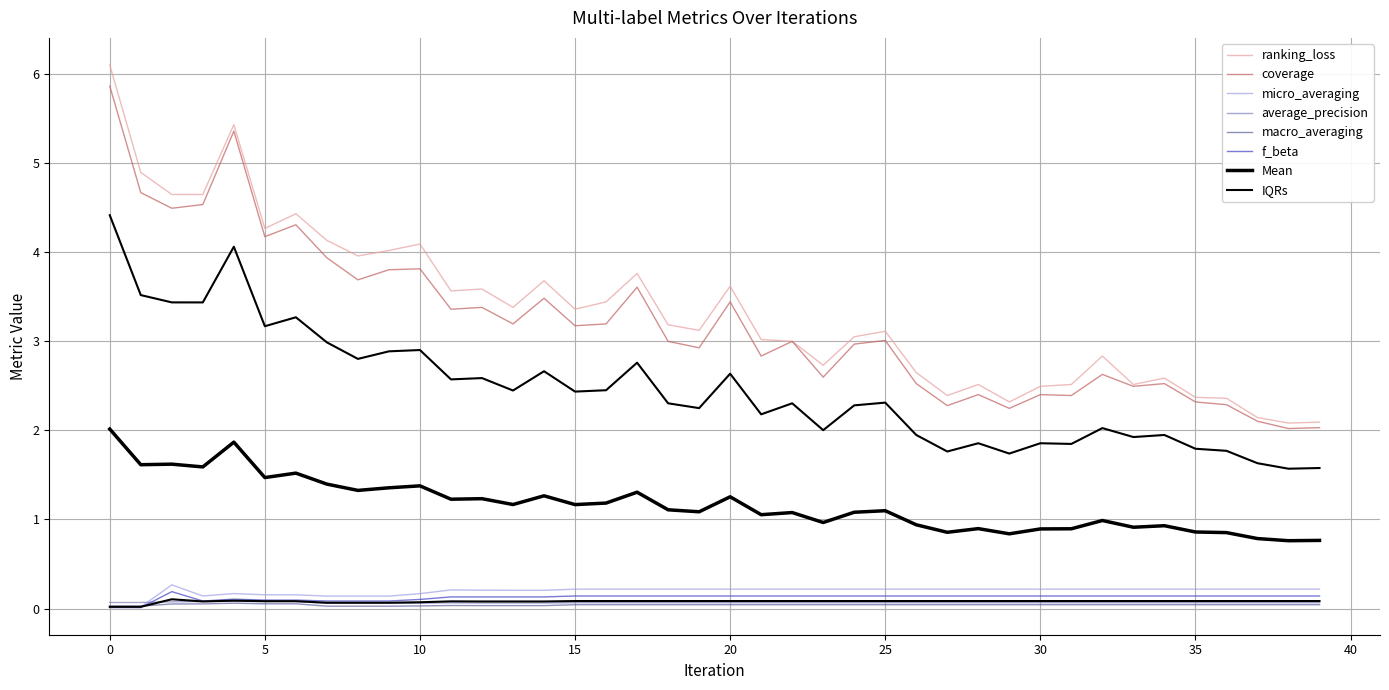

True or false: ranking_loss and micro_averaging cross at least once.

False